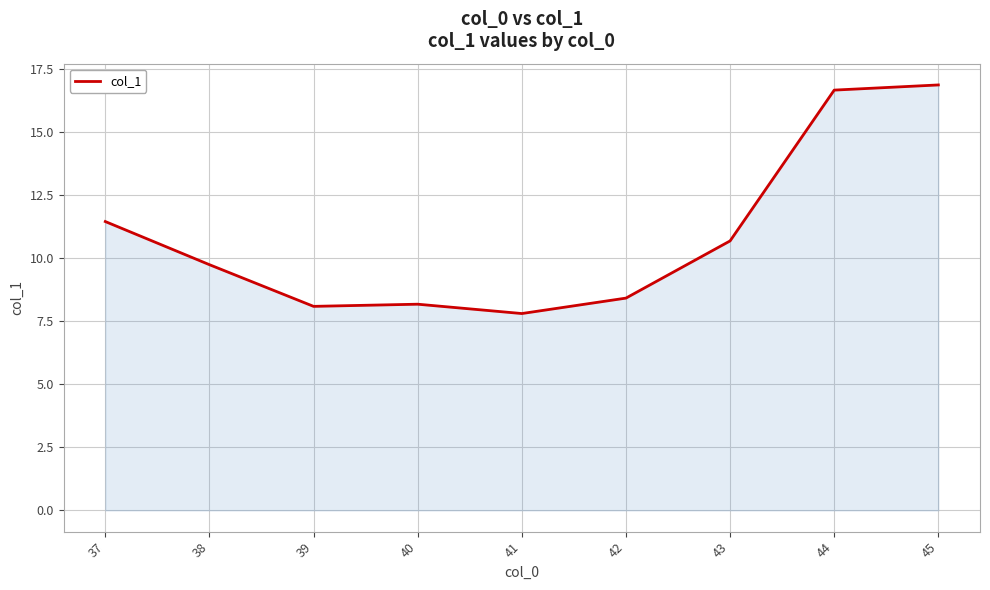

What is the minimum value shown in the chart?

7.8